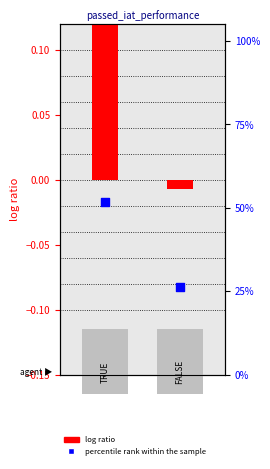

Which series has the largest total across all categories?

percentile rank within the sample